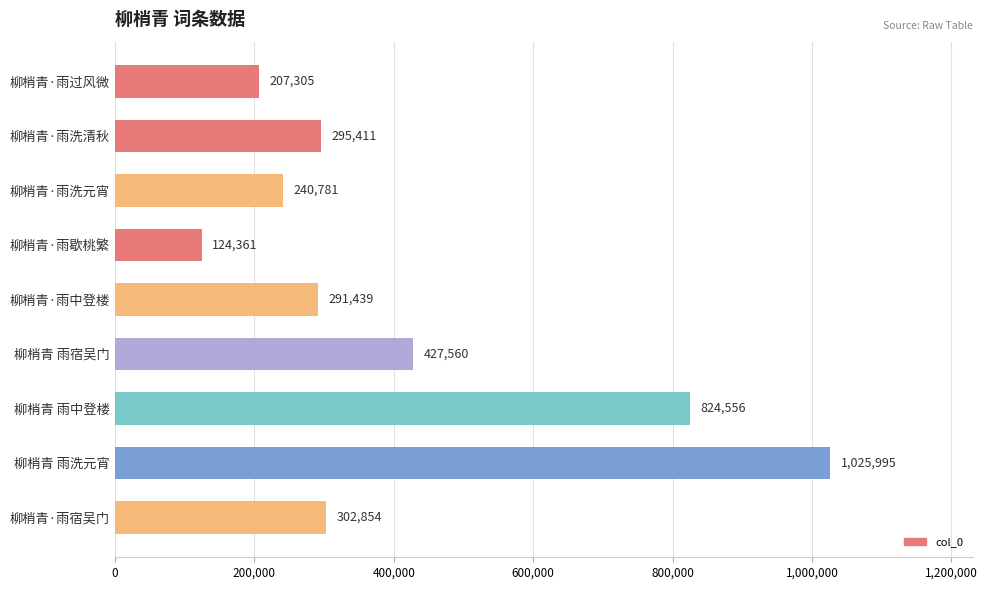

Is it true that the value at 柳梢青·雨中登楼 is 291439?

True